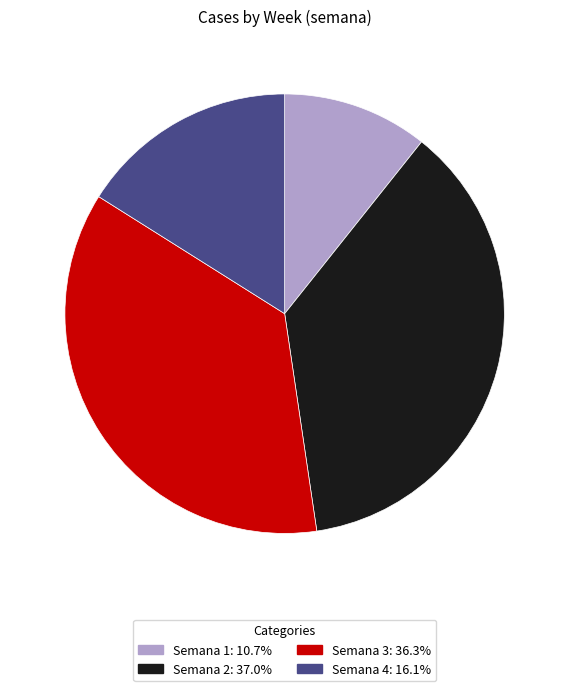

Is there any slice that represents more than half of the pie?

No